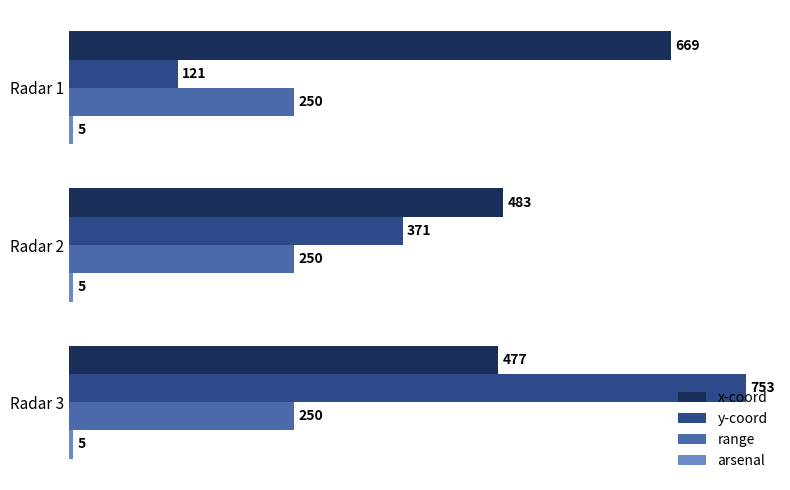

Which series has the largest total across all categories?

x-coord